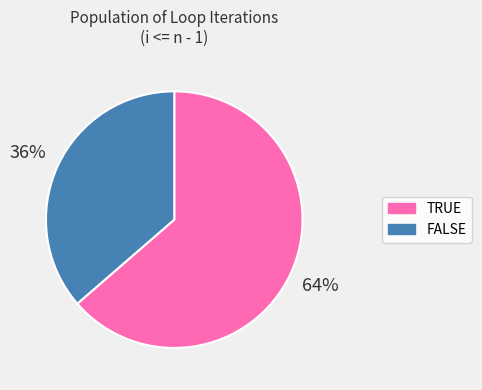

Rank the categories by value from highest to lowest.

TRUE, FALSE